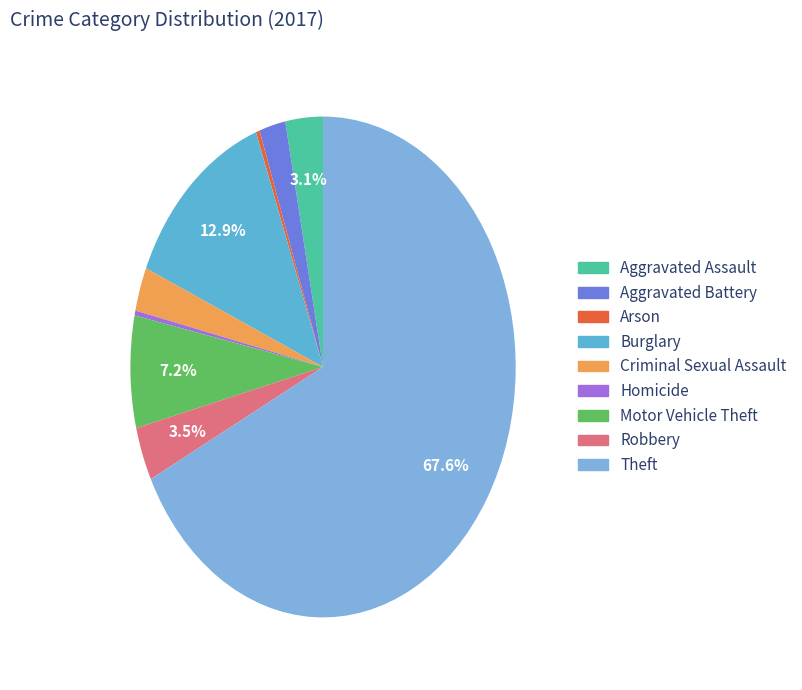

Which slice represents more than half of the pie?

Theft